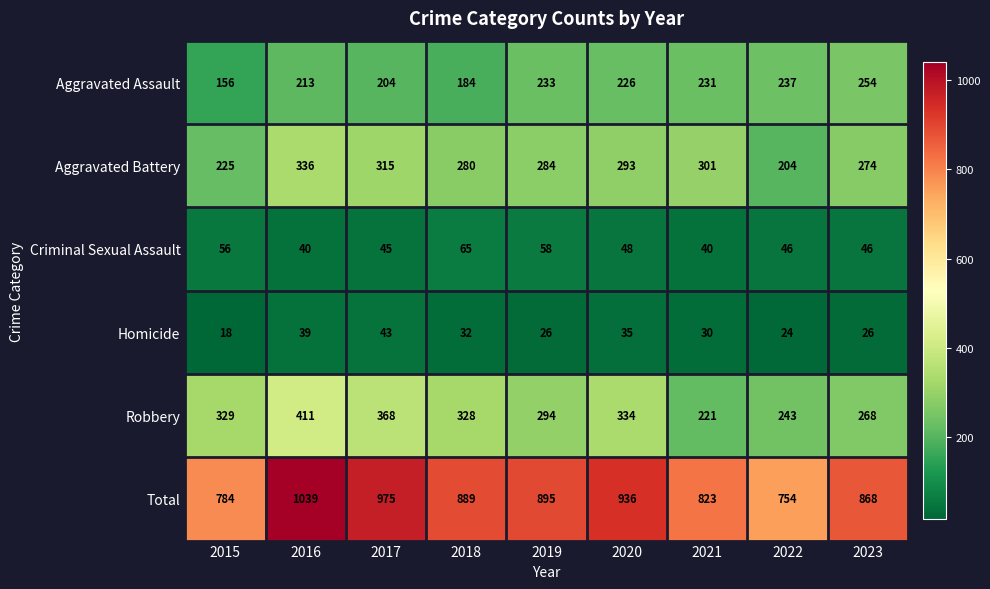

What is the highest value of the Robbery series?

411